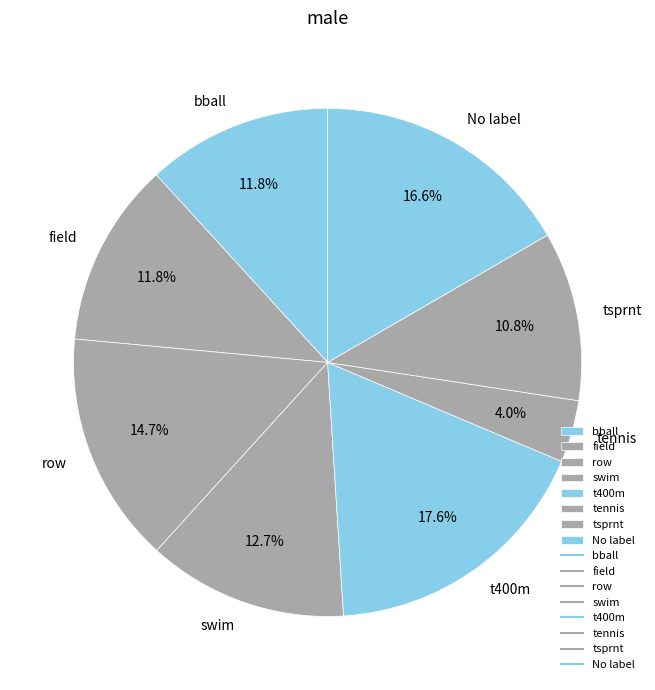

Is there any slice that represents more than half of the pie?

No